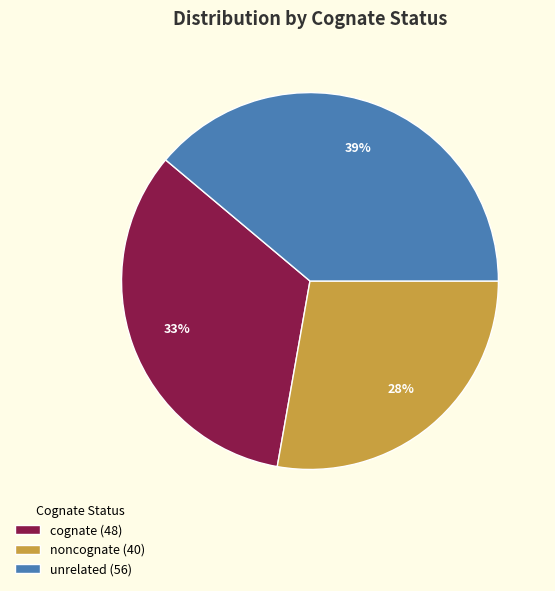

To the nearest percent, what is the difference between the largest and smallest slice percentages?

11%